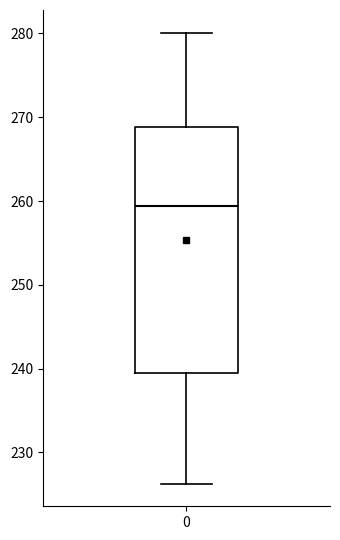

Read this box plot against the y-axis: the position of the median line, the range covered by the box, and the ends of both whiskers. The values are not printed on the chart, so give them approximately, as read against the axis.

median 259, box 239 to 269, whiskers 226 to 280